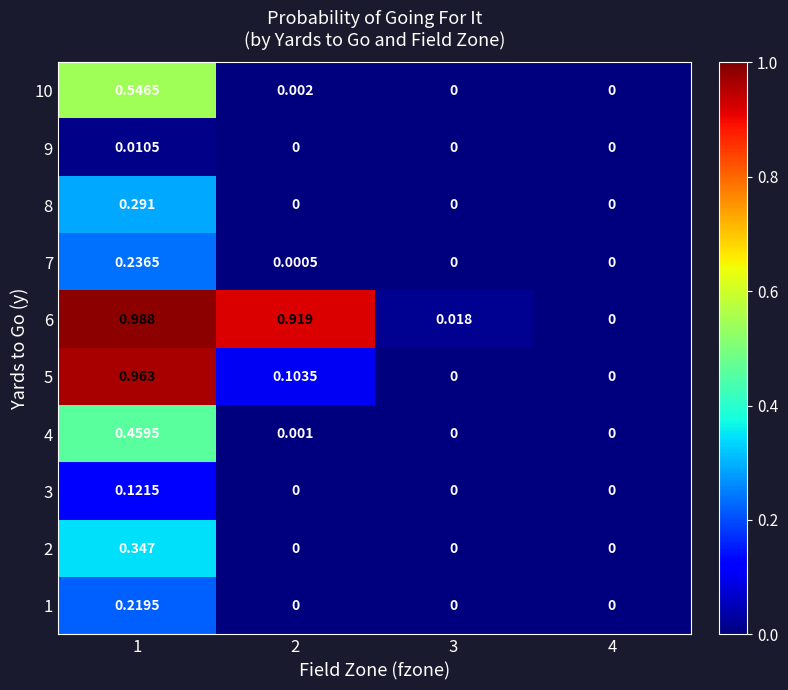

Is the value of 1 at 3 greater than the value of 2 at 1?

No